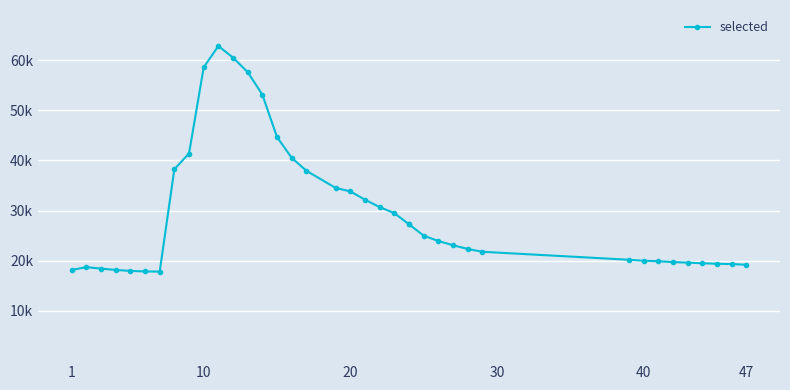

What is the difference between the maximum and minimum values?

44971